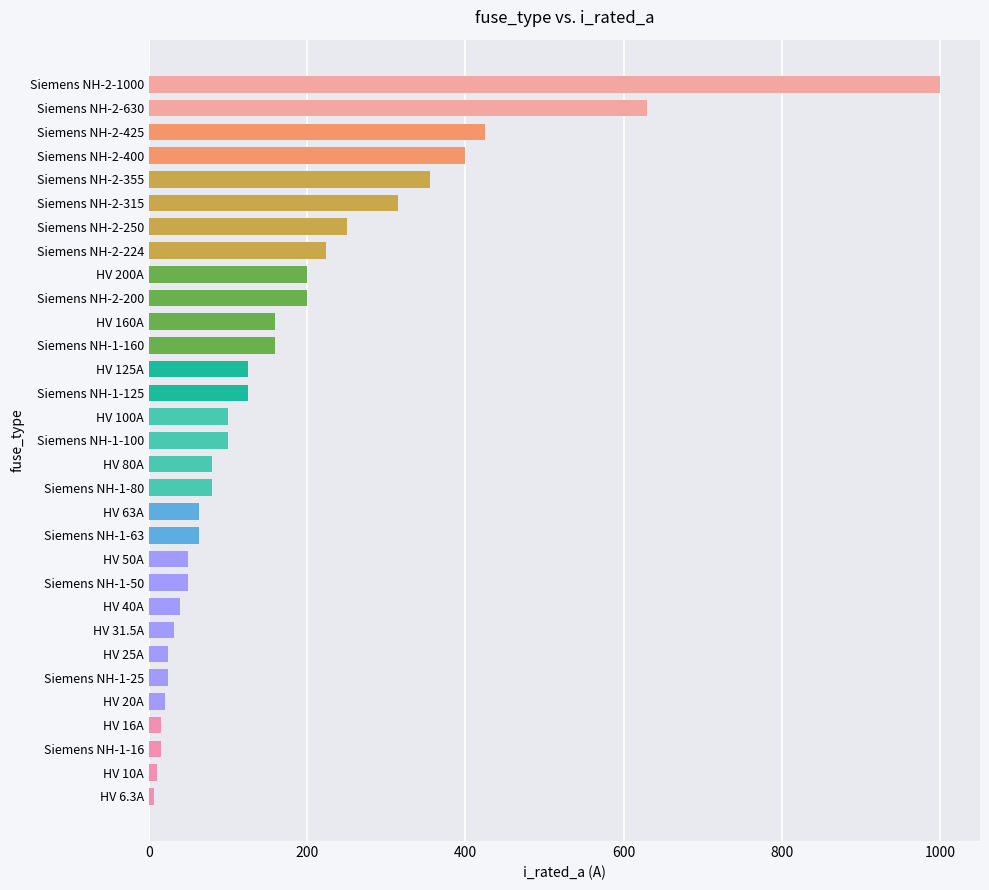

What is the sum of all values?

5344.8